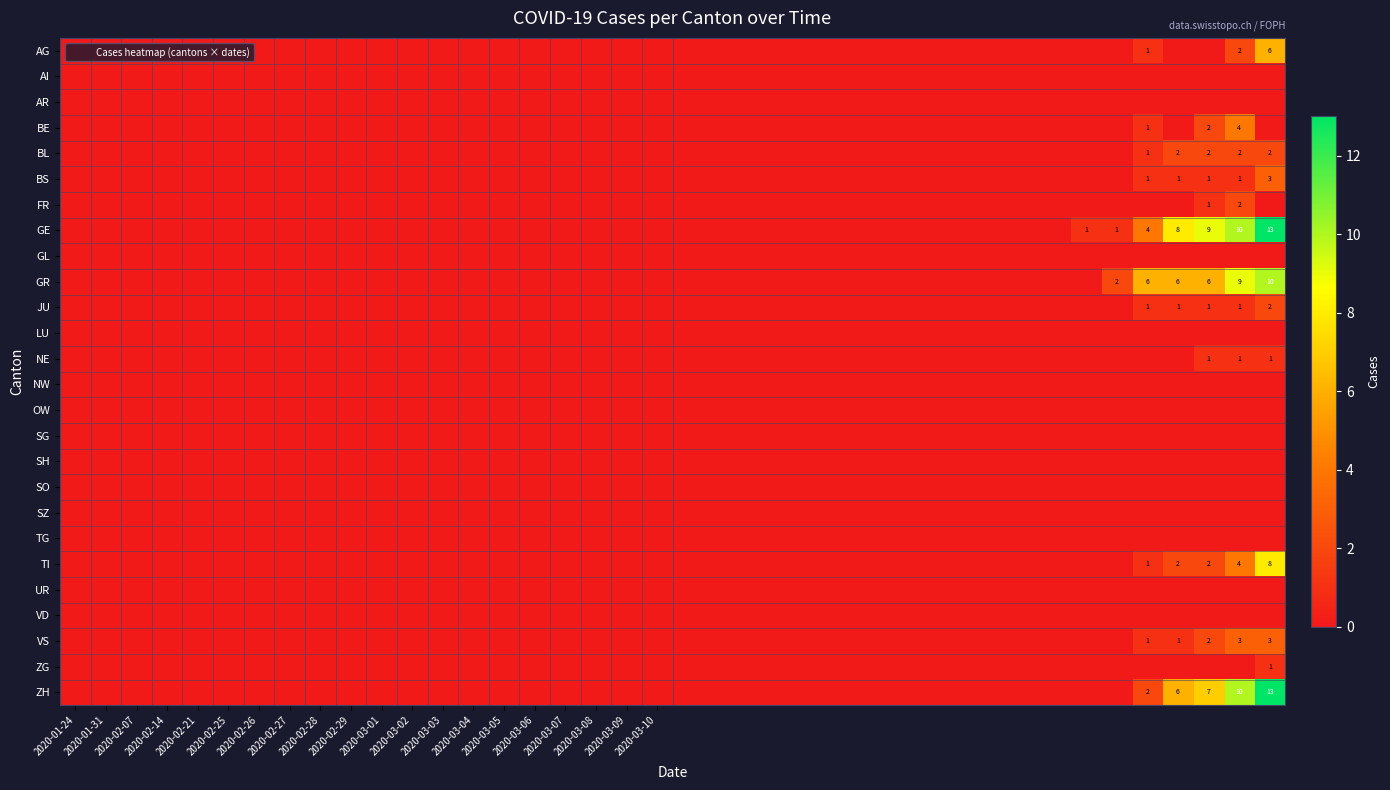

True or false: OW has a value of 0 at 2020-02-28.

True